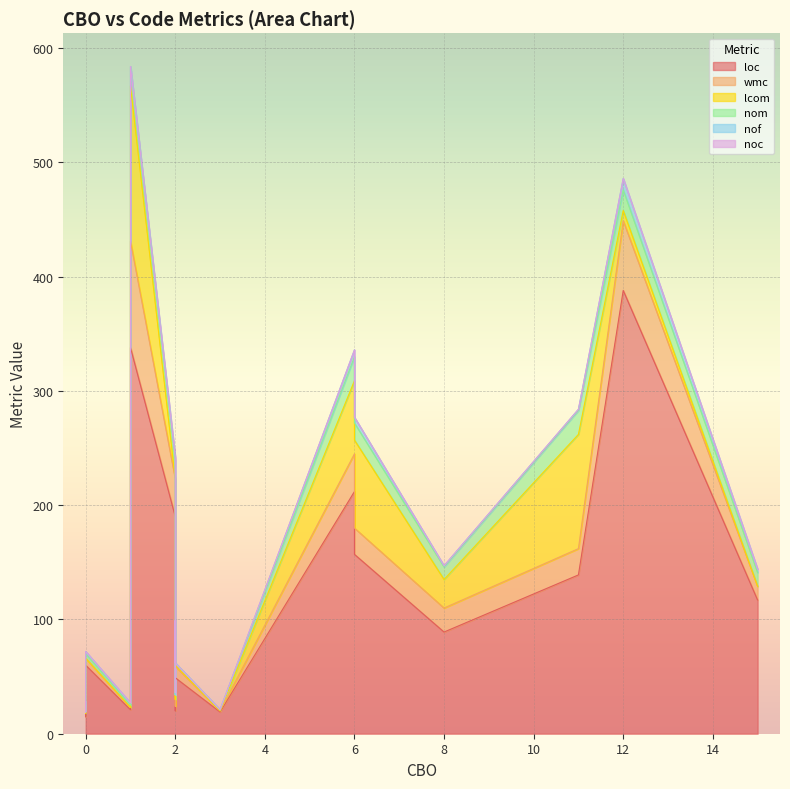

Reading left to right, extract all data points from this chart.

loc: 1=53	1=338	1=56	6=157	6=212	3=19	12=388	2=73	2=68	2=49	0=22	11=139	1=21	15=117	2=20	2=190	8=89	0=60	0=19	0=15
wmc: 1=8	1=93	1=8	6=23	6=33	3=1	12=61	2=16	2=6	2=10	0=2	11=23	1=2	15=12	2=4	2=33	8=21	0=6	0=1	0=3
lcom: 1=1	1=136	1=0	6=77	6=64	3=0	12=9	2=0	2=15	2=1	0=1	11=100	1=0	15=0	2=6	2=0	8=25	0=0	0=0	0=0
nom: 1=2	1=17	1=1	6=15	6=21	3=1	12=18	2=8	2=6	2=2	0=2	11=21	1=2	15=12	2=4	2=16	8=11	0=4	0=1	0=1
nof: 1=0	1=0	1=7	6=5	6=6	3=0	12=10	2=2	2=0	2=0	0=1	11=1	1=2	15=3	2=0	2=3	8=1	0=2	0=2	0=0
noc: 1=0	1=0	1=0	6=0	6=0	3=0	12=0	2=0	2=0	2=0	0=0	11=0	1=0	15=0	2=2	2=0	8=0	0=0	0=3	0=0